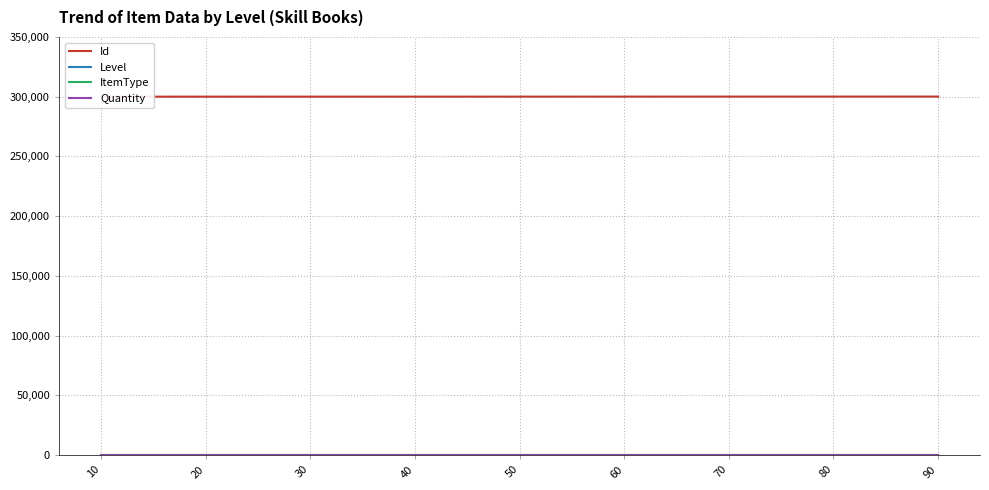

True or false: ItemType has more than 1 points higher than both neighbors.

False